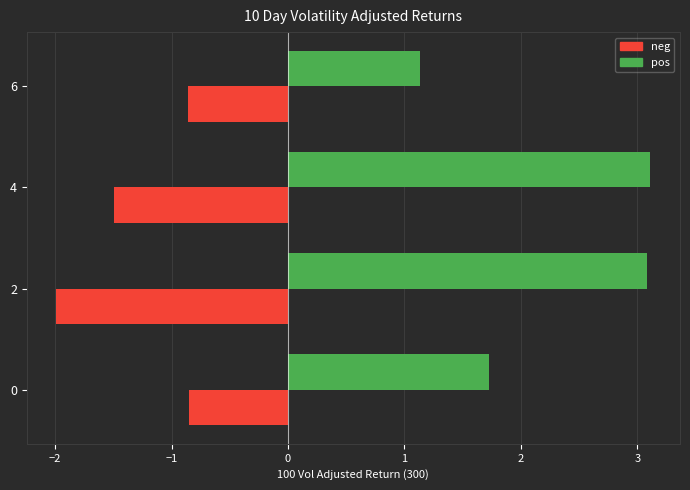

At how many categories does at least one series exceed 1?

4